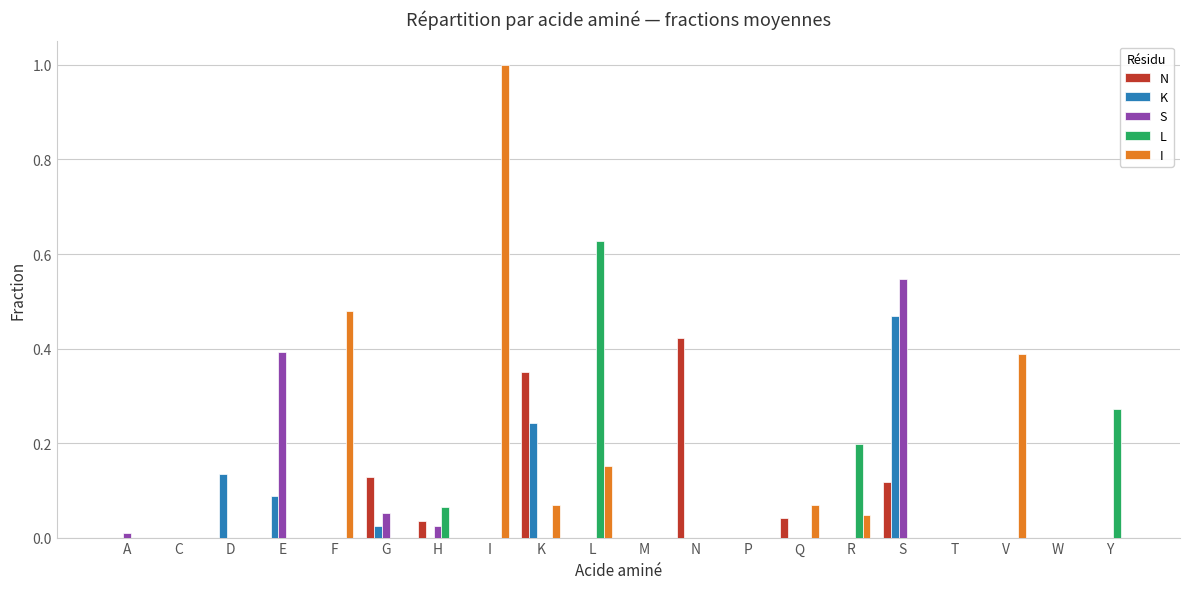

Are the bars grouped side by side (vs. stacked)?

Yes